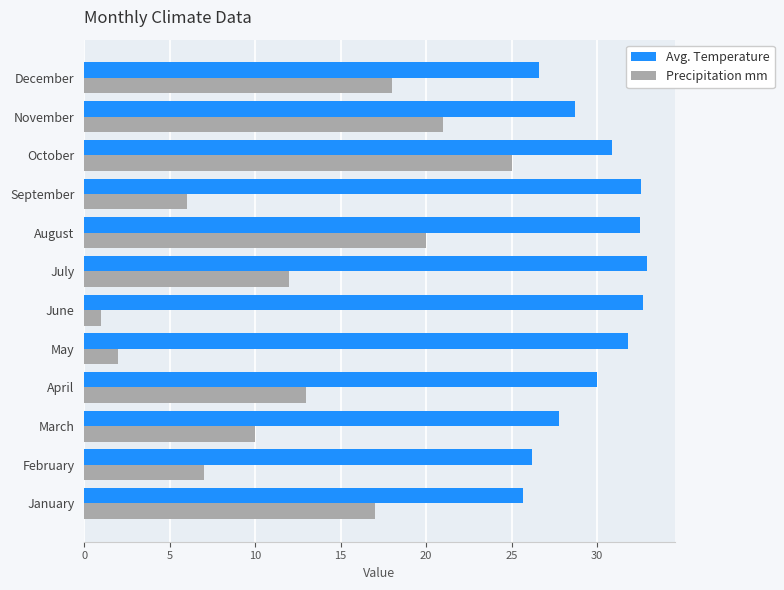

Is it true that Avg. Temperature equals 42.2 at February?

False